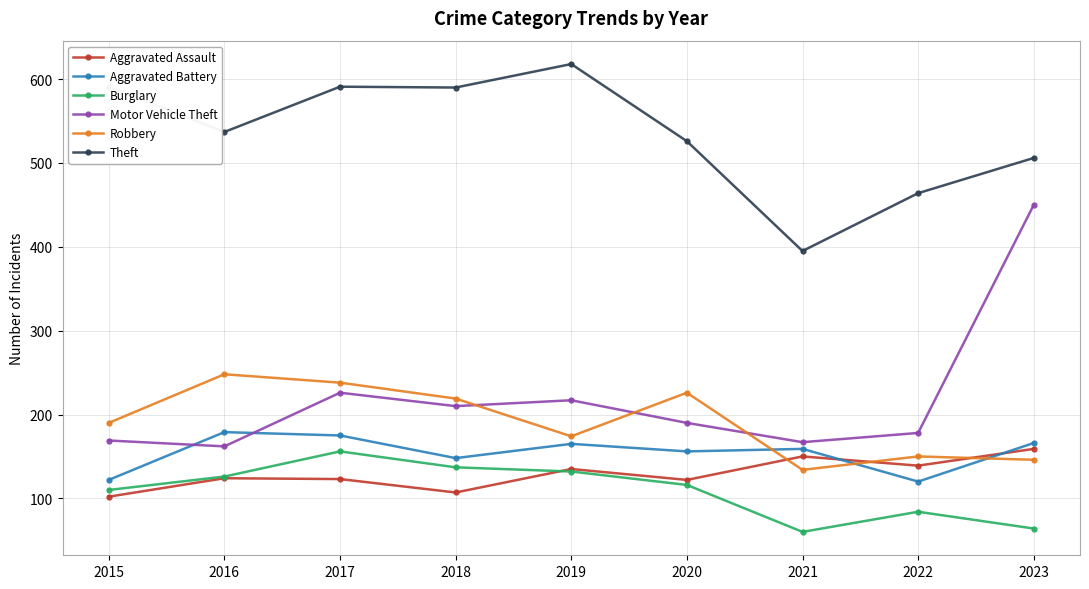

True or false: Motor Vehicle Theft and Aggravated Assault intersect in this chart.

False